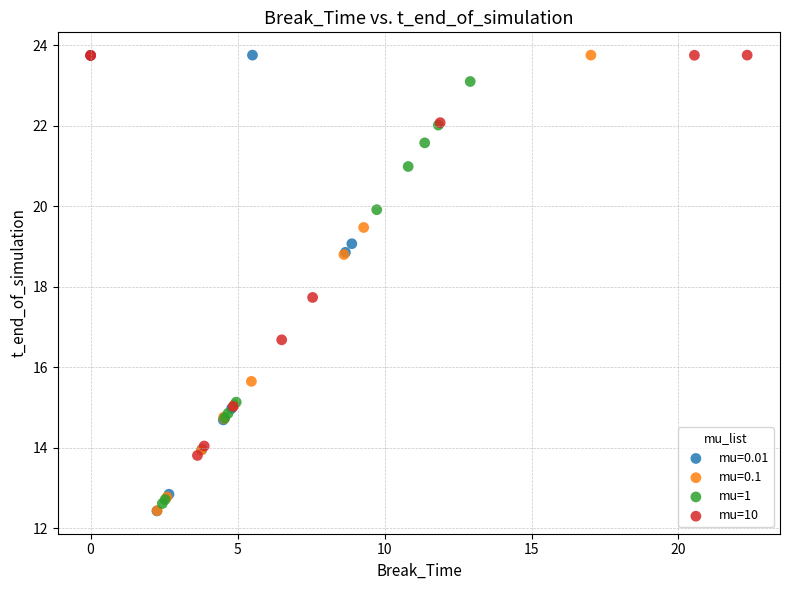

What are all the series names shown in the legend?

mu=0.01, mu=0.1, mu=1, mu=10